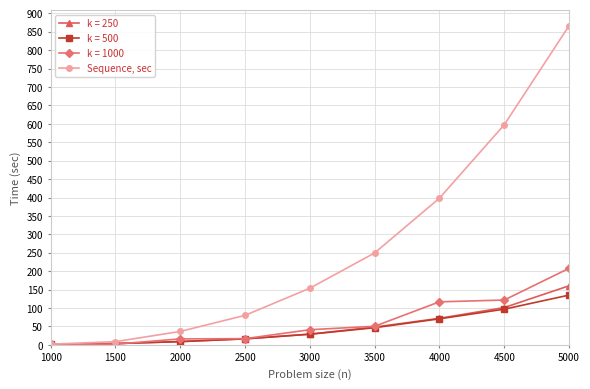

True or false: k = 250 has a value of 16.6 at 2500.

True